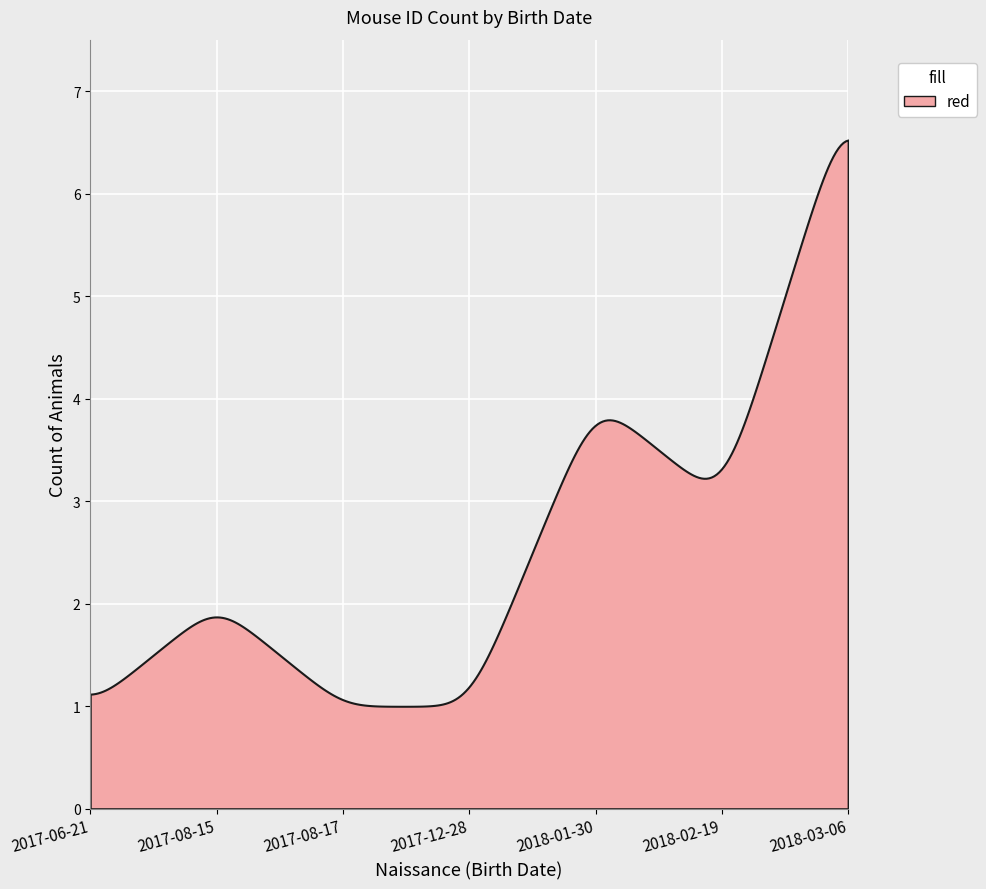

What is the maximum value shown in the chart?

6.5